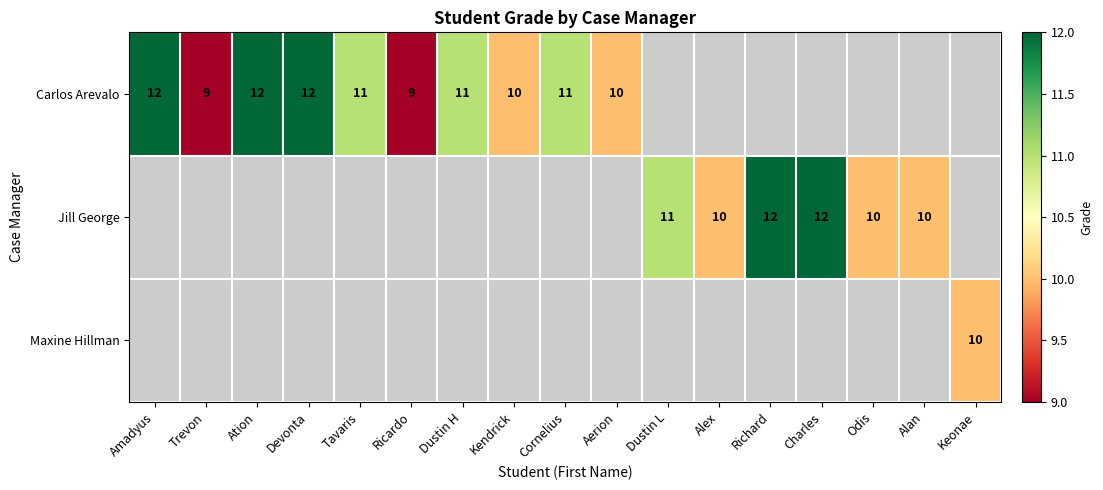

The value of Jill George at Charles is 20.4. True or false?

False